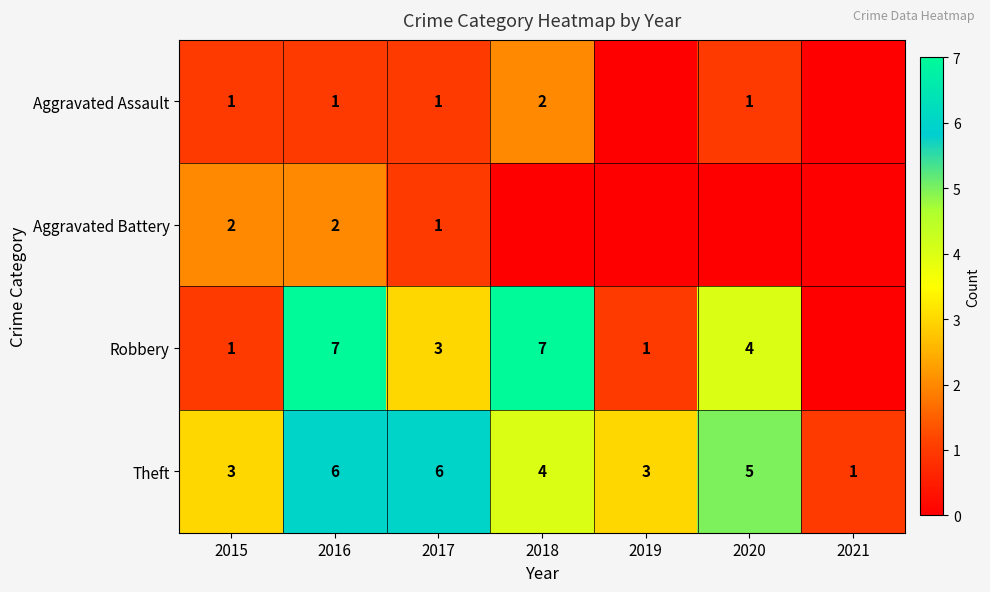

What is the highest value of the Theft series?

6